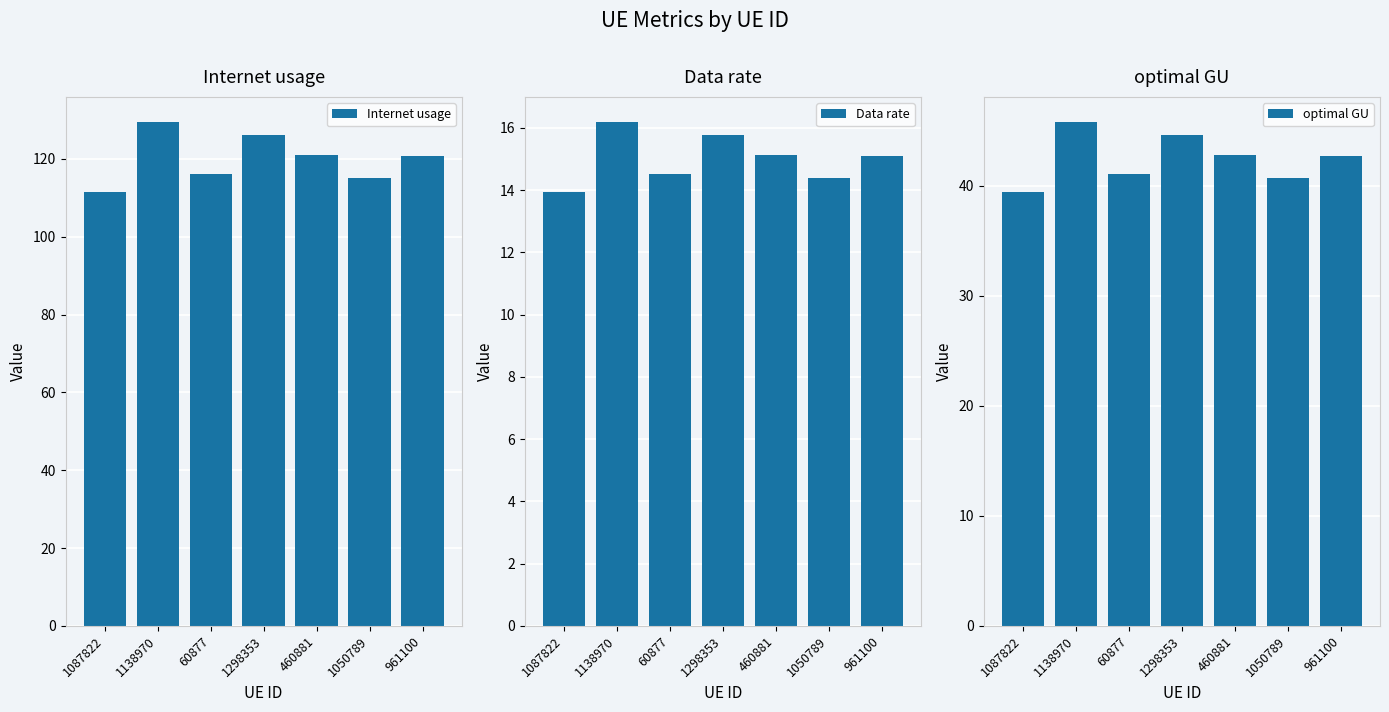

Reading right to left, what are all the values shown in this chart?

Internet usage: 961100=120.6	1050789=115.0	460881=121.0	1298353=126.3	60877=116.1	1138970=129.5	1087822=111.5
Data rate: 961100=15.1	1050789=14.4	460881=15.1	1298353=15.8	60877=14.5	1138970=16.2	1087822=13.9
optimal GU: 961100=42.6	1050789=40.7	460881=42.8	1298353=44.6	60877=41.0	1138970=45.8	1087822=39.4